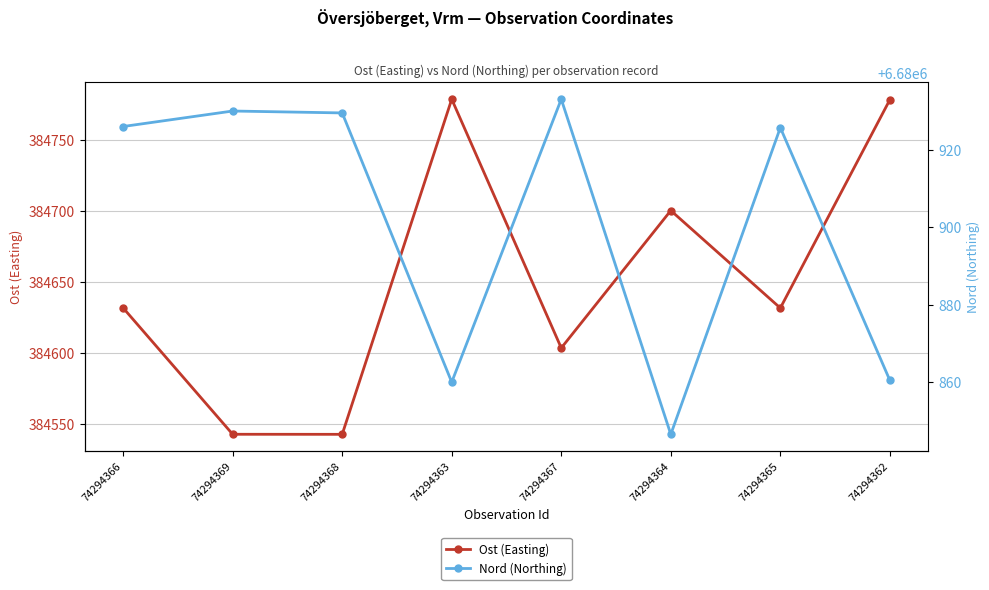

Does the chart have visible grid lines?

Yes